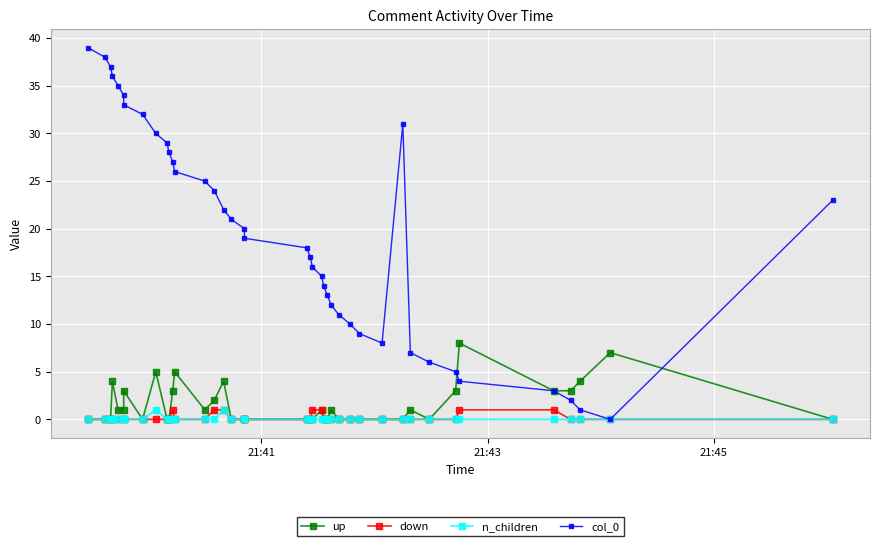

How many interior local peaks does the col_0 series have?

1